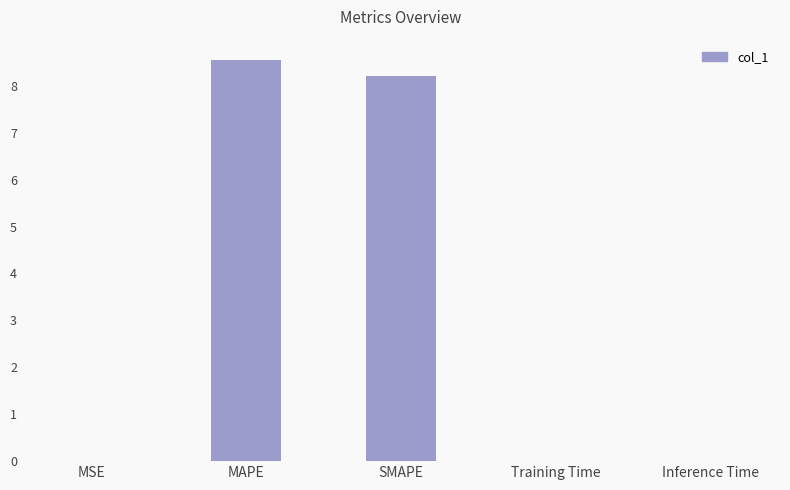

What is the maximum value shown in the chart?

8.6